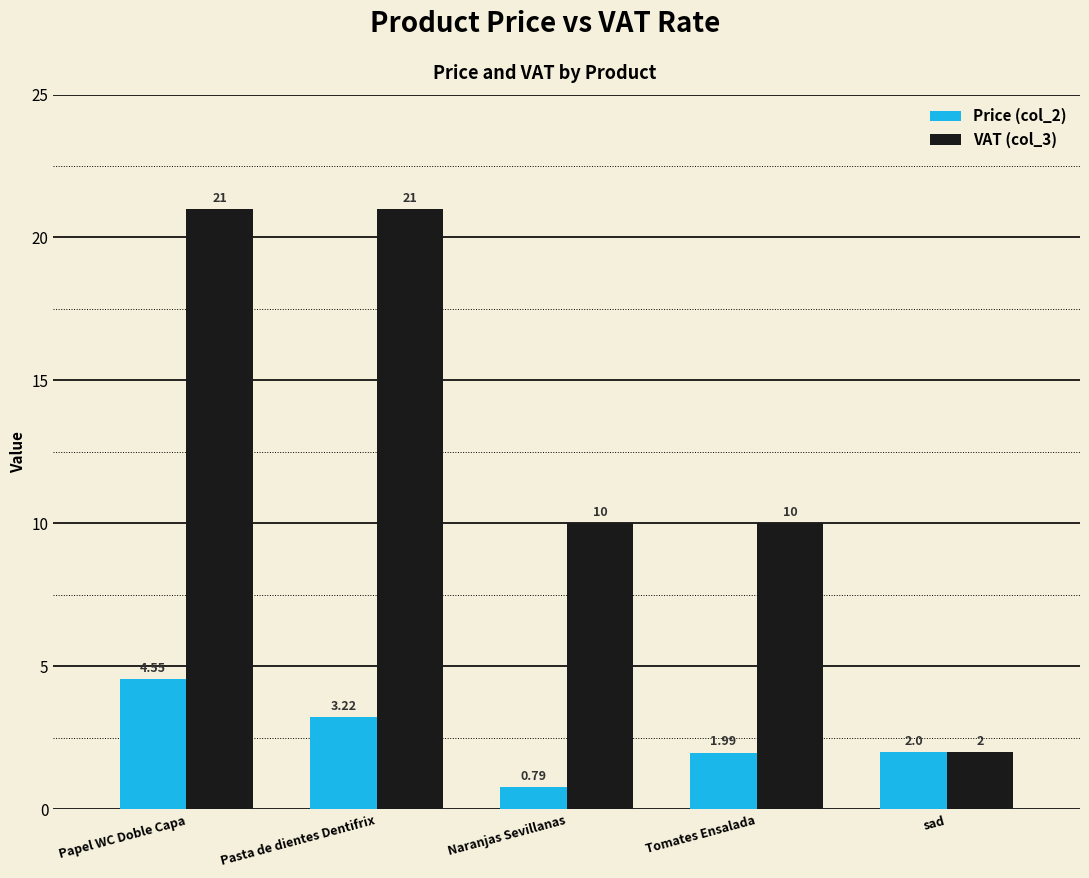

Which series has the largest total across all categories?

VAT (col_3)